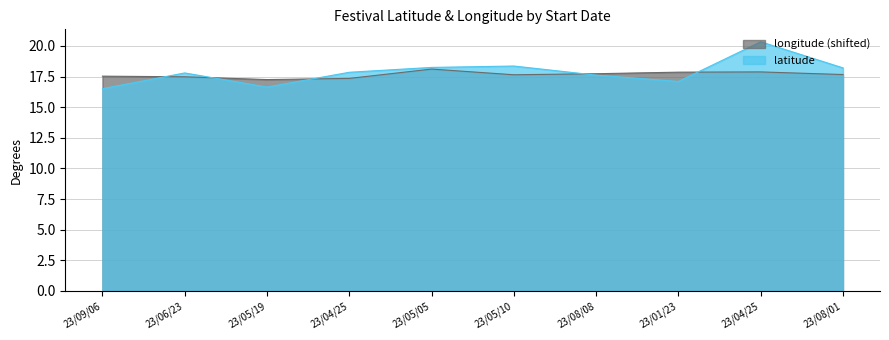

Which series ends up on top after the final intersection of latitude and longitude?

latitude